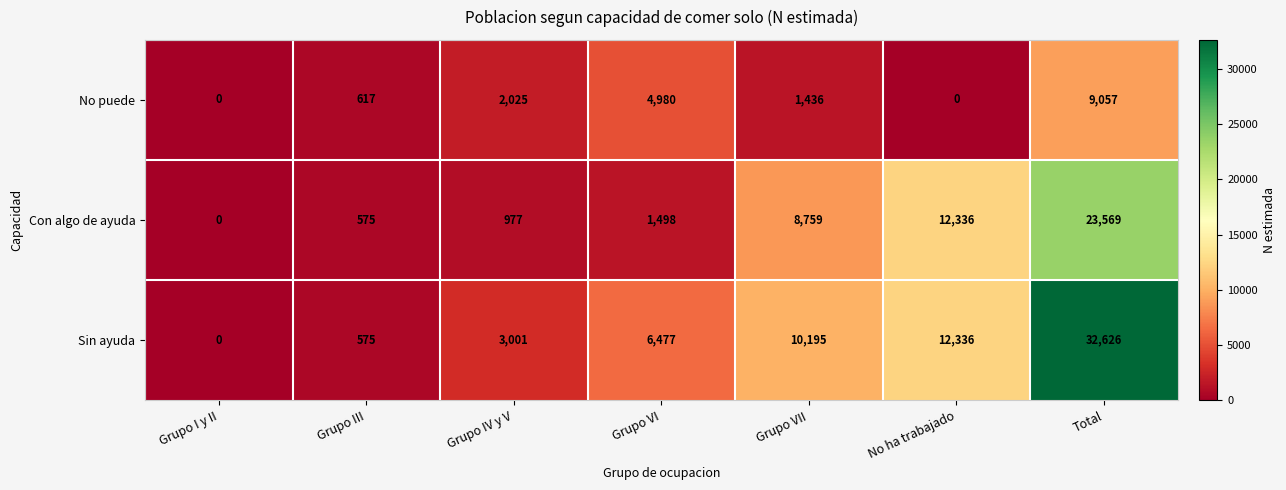

Rank the series by their average value, from lowest to highest.

No puede, Con algo de ayuda, Sin ayuda